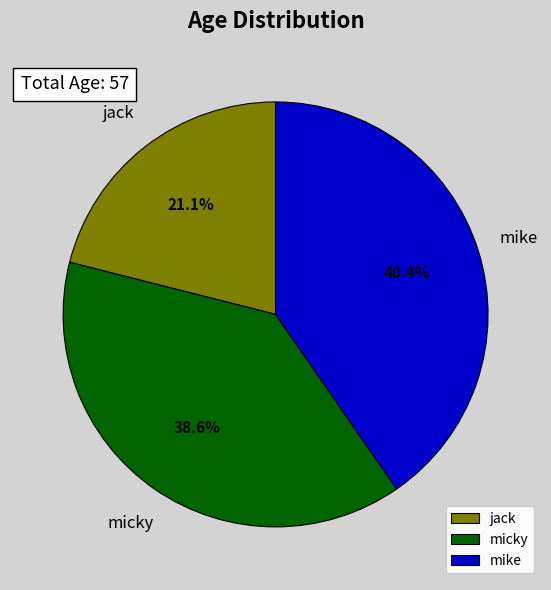

Is there any slice that represents more than half of the pie?

No